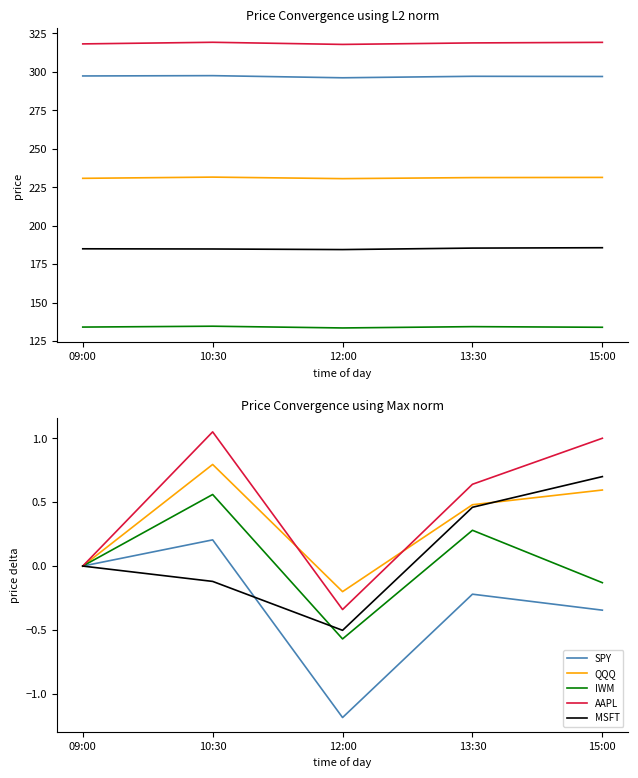

What position from the right is 09:00?

5